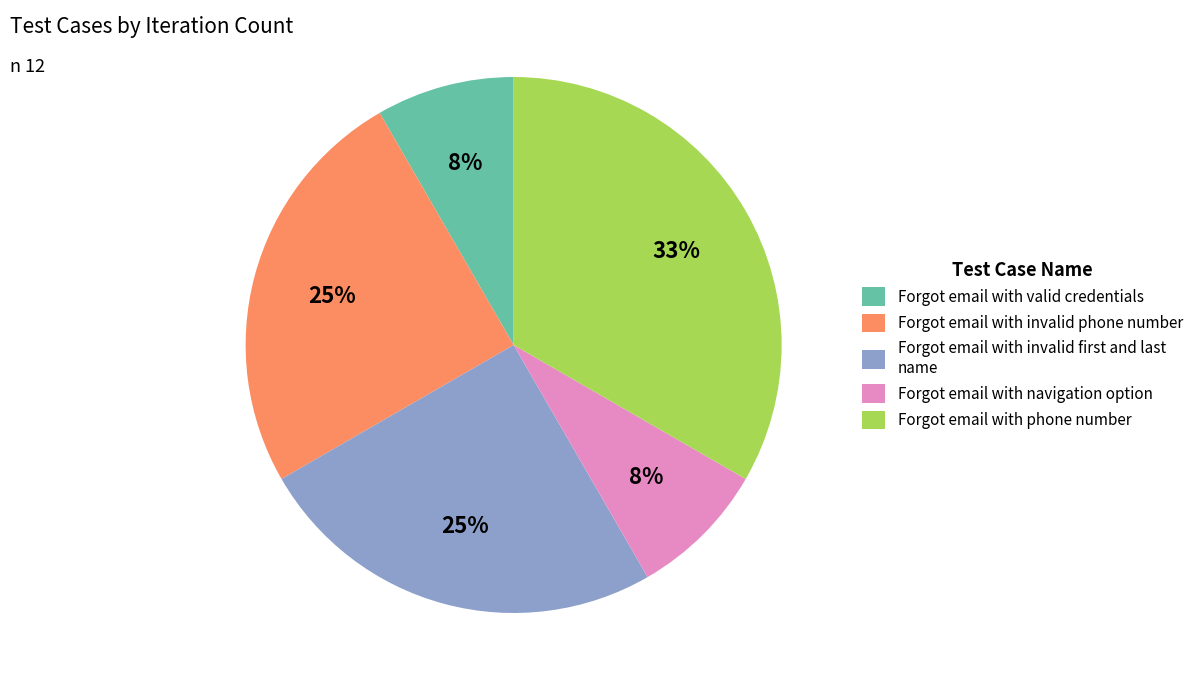

To the nearest percent, what is the average slice percentage?

20%